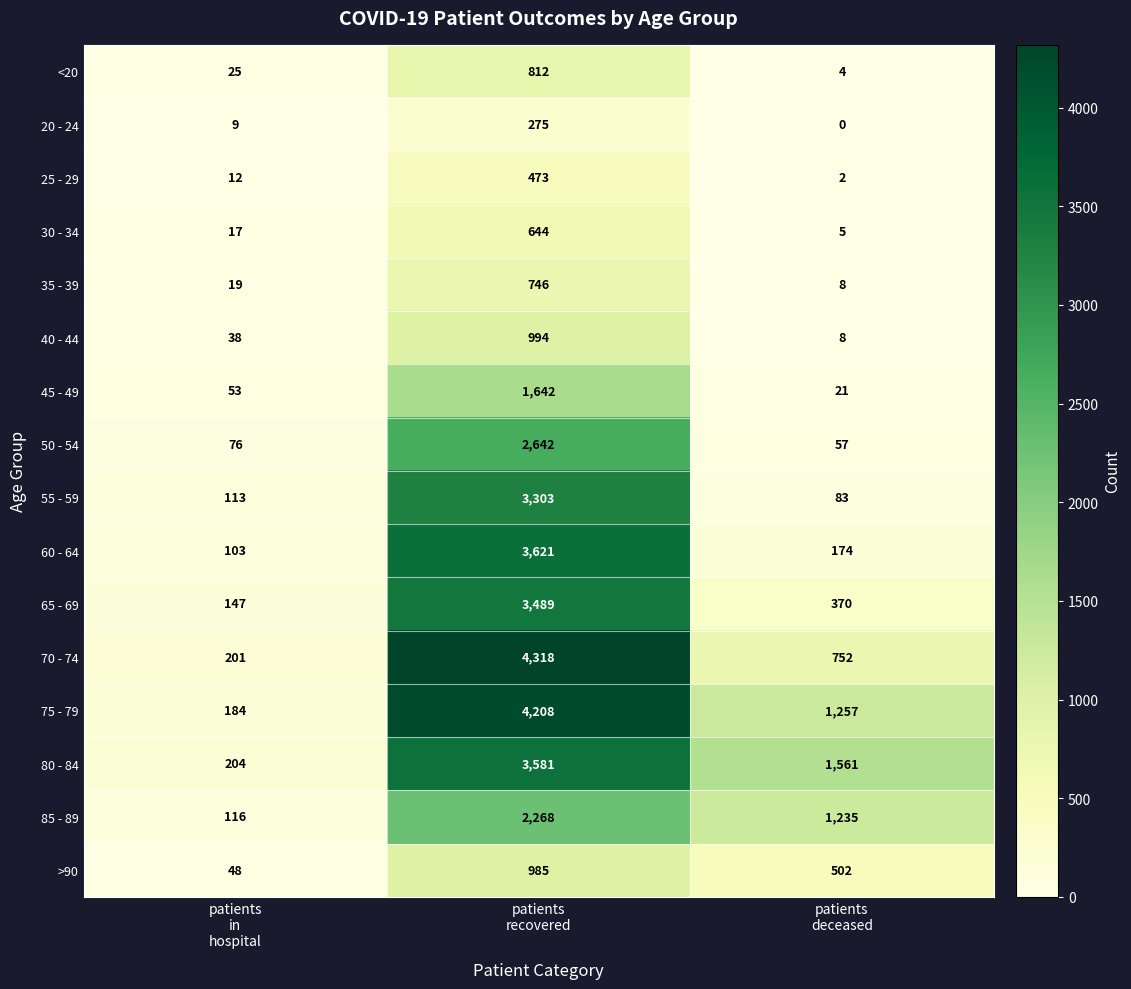

What is the maximum value for 85 - 89?

2268